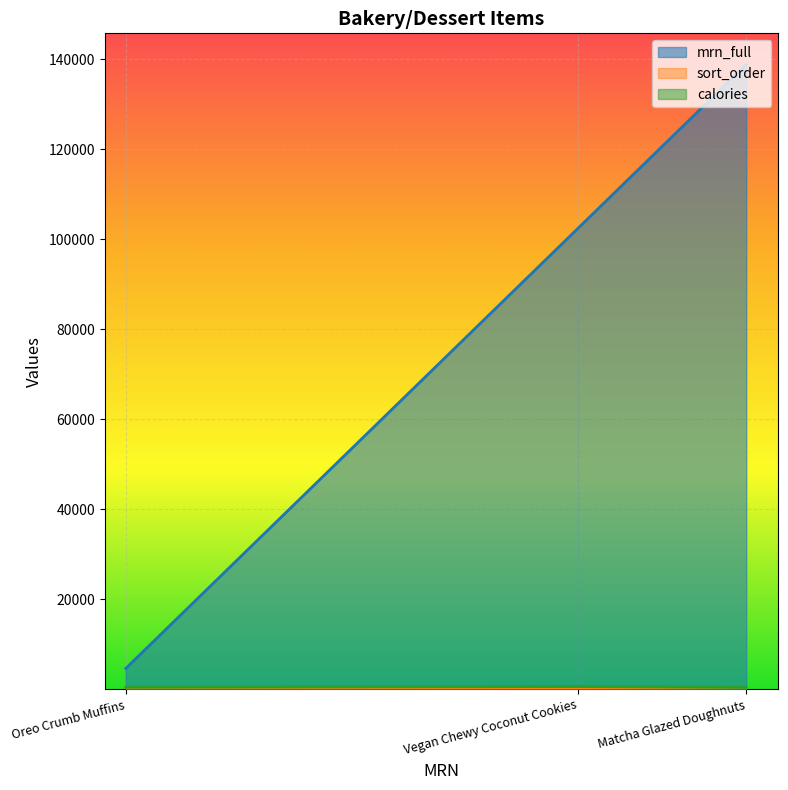

At which category is the sum across all series the highest?

Matcha Glazed Doughnuts